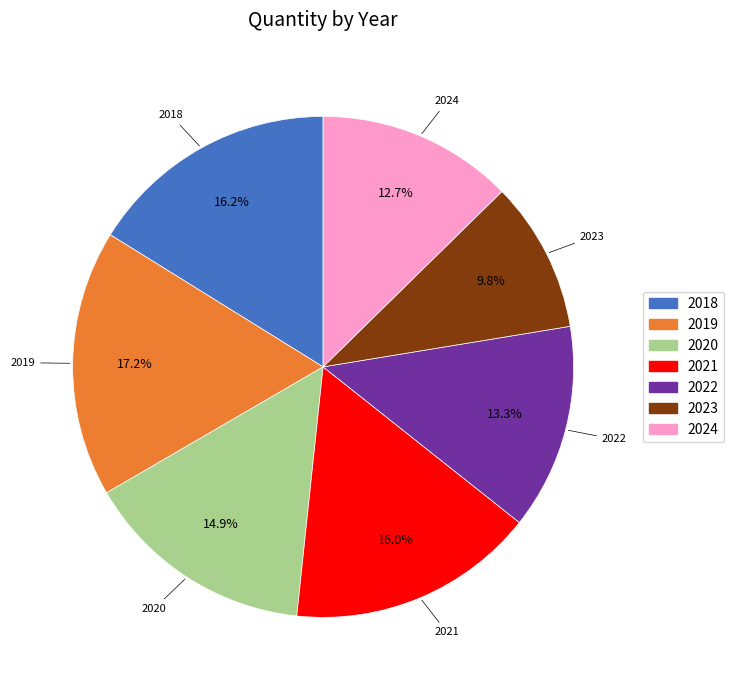

Does 2019 represent more than half of the total?

No